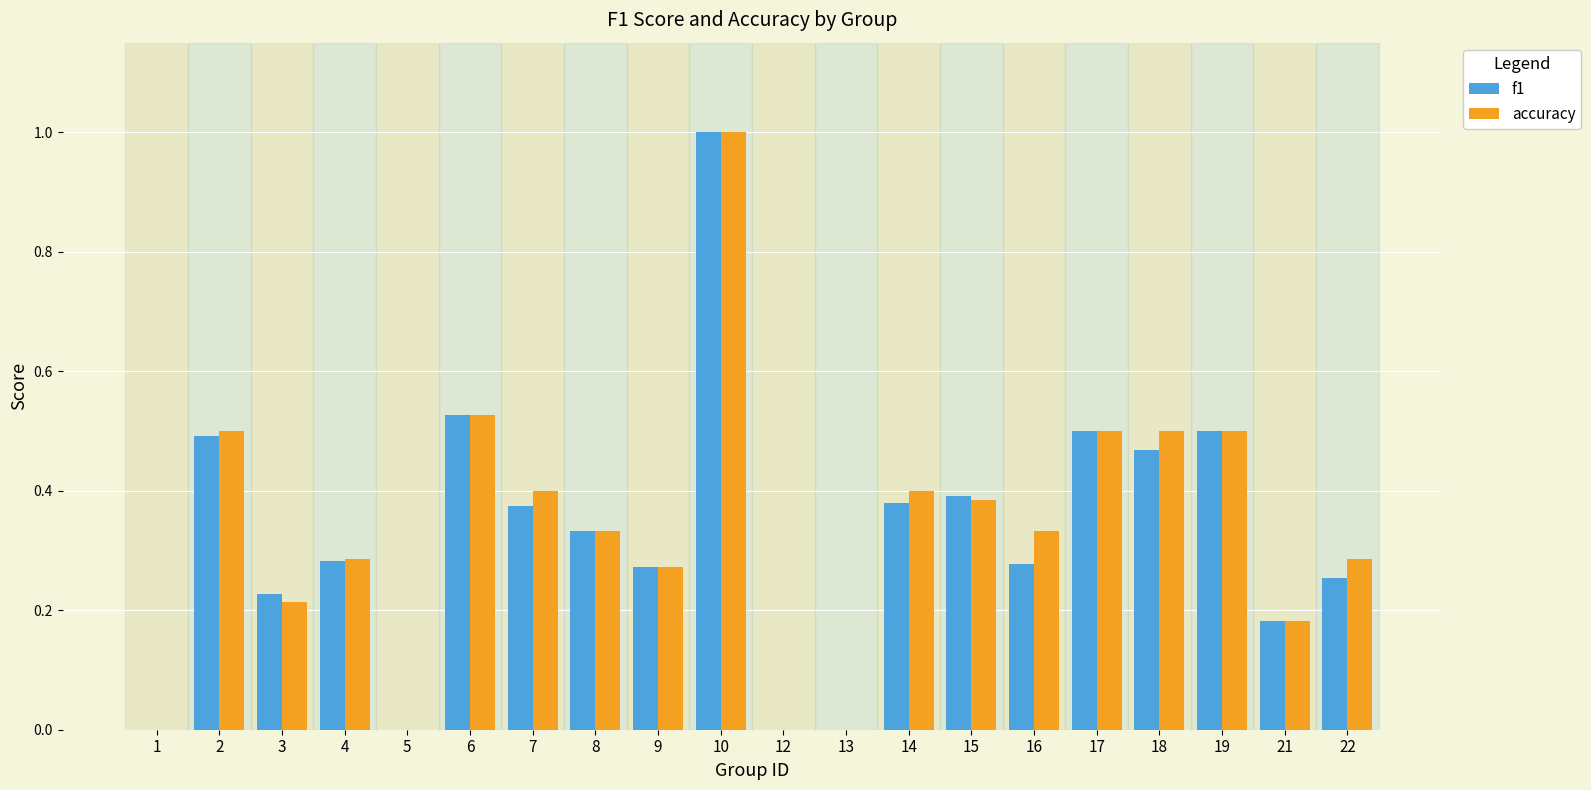

What is the sum of the accuracy values at 10 and 9?

1.3